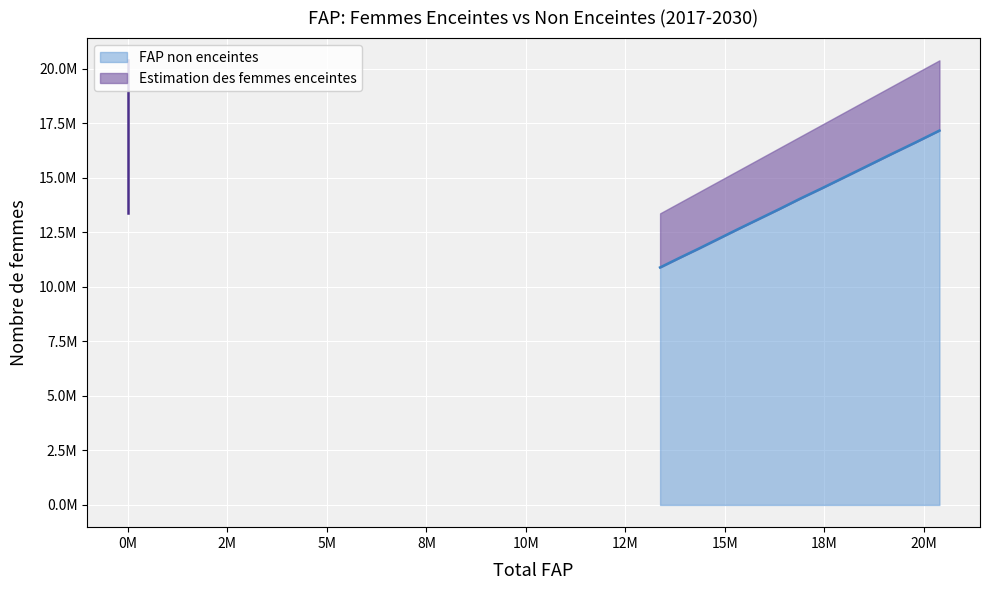

Rank the categories by FAP non enceintes value from highest to lowest.

2030, 2029, 2028, 2027, 2026, 2025, 2024, 2023, 2022, 2021, 2020, 2019, 2018, 2017